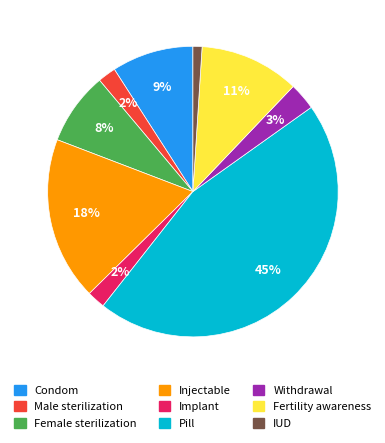

To the nearest percent, what is the combined percentage of Implant and IUD?

3%